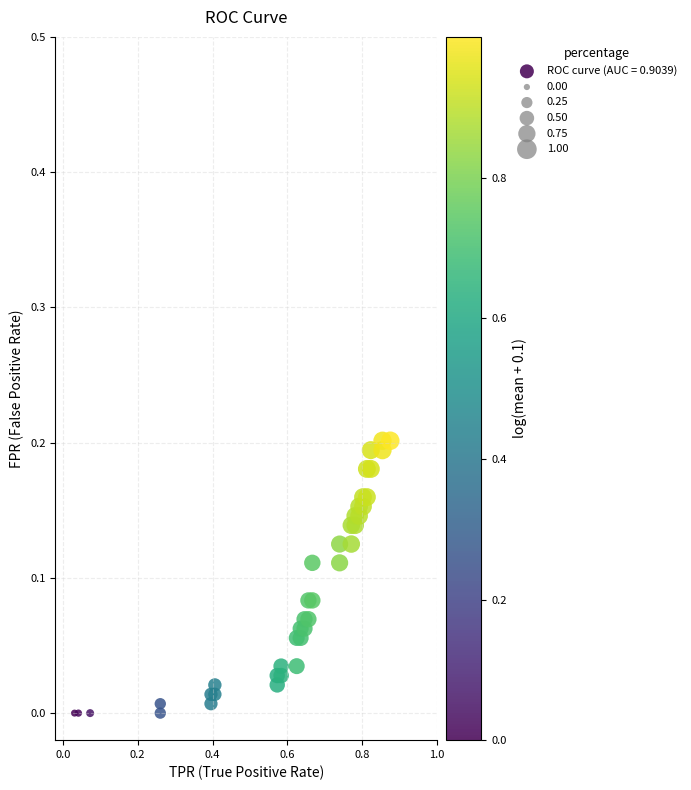

What is the range of X values (max minus min)?

0.8